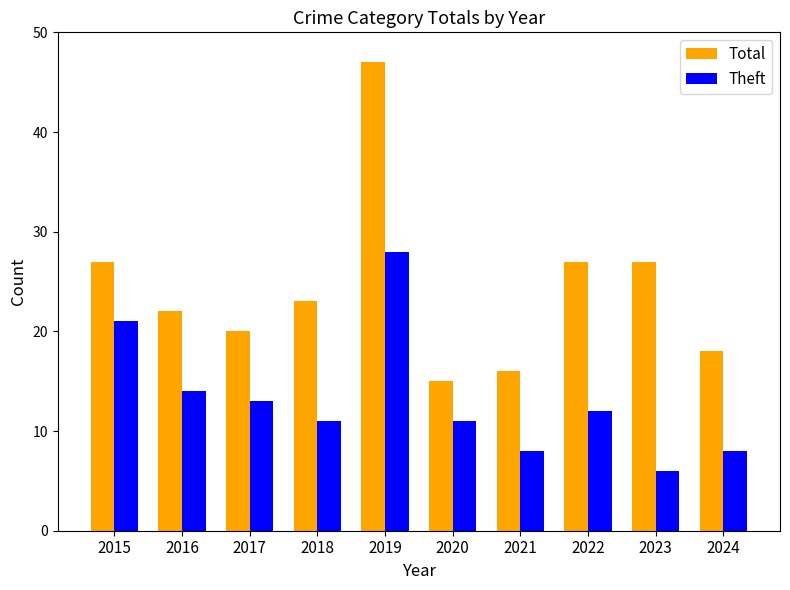

At which category does the chart reach its peak across all series?

2019